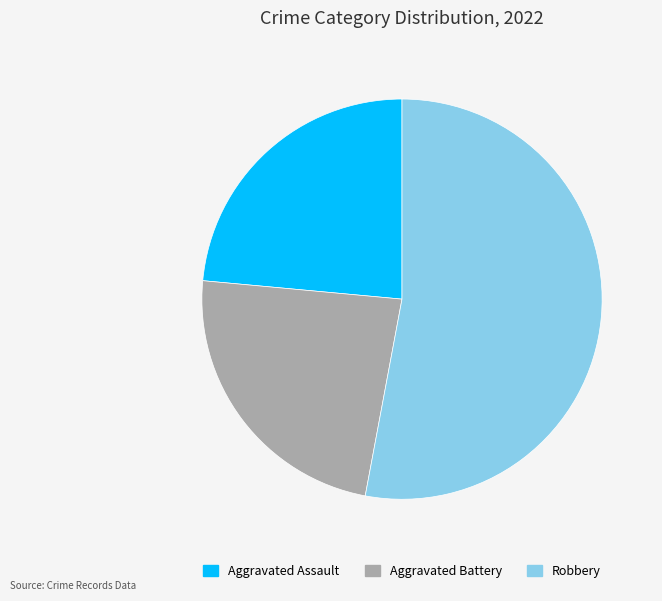

Count the number of slices in the pie.

3